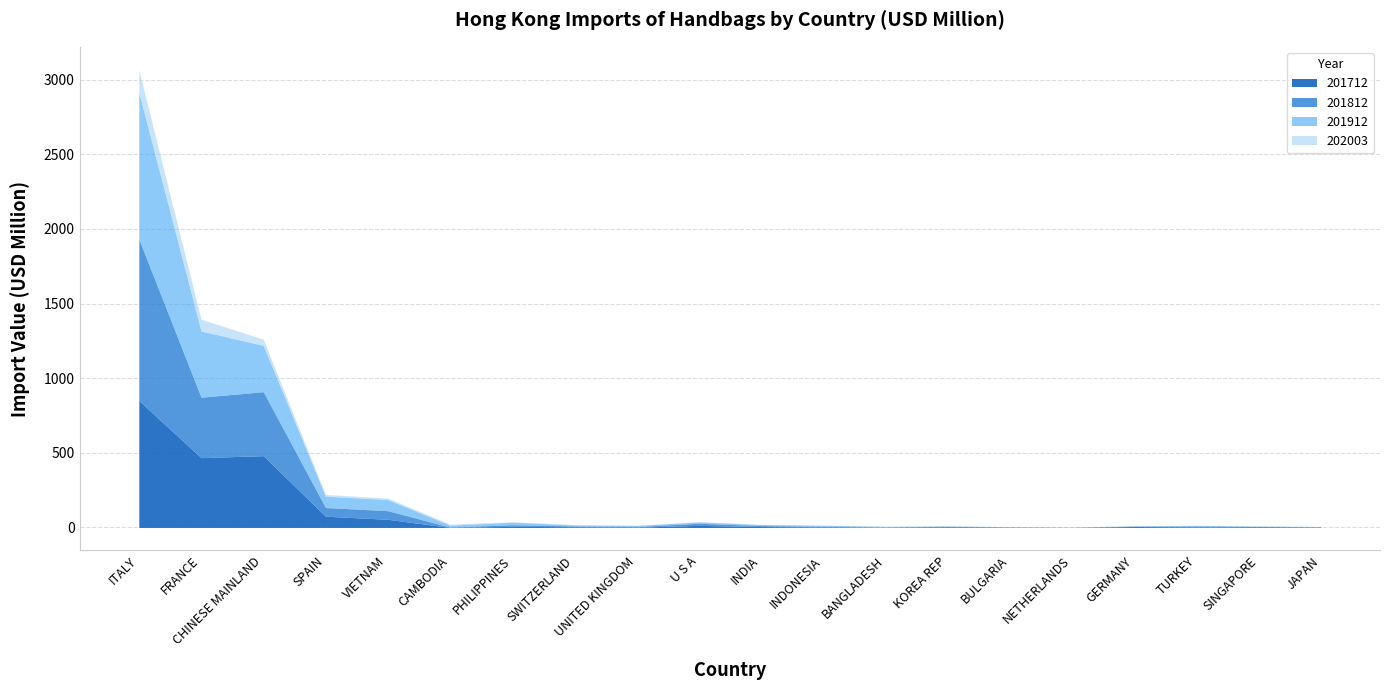

What is the difference between the maximum and minimum values in the 201912 series?

978.9